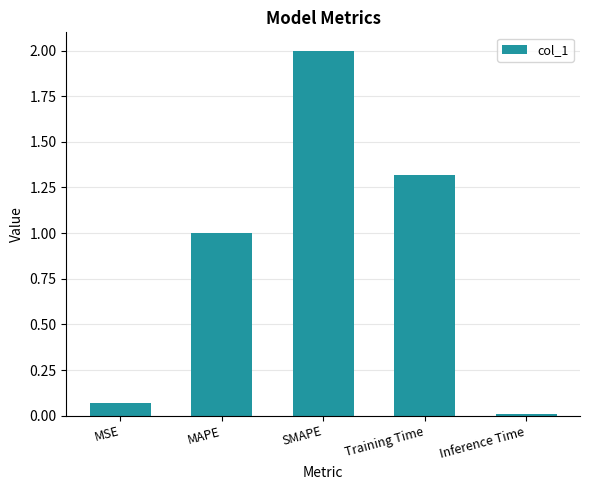

Rank the categories by value from highest to lowest.

SMAPE, Training Time, MAPE, MSE, Inference Time